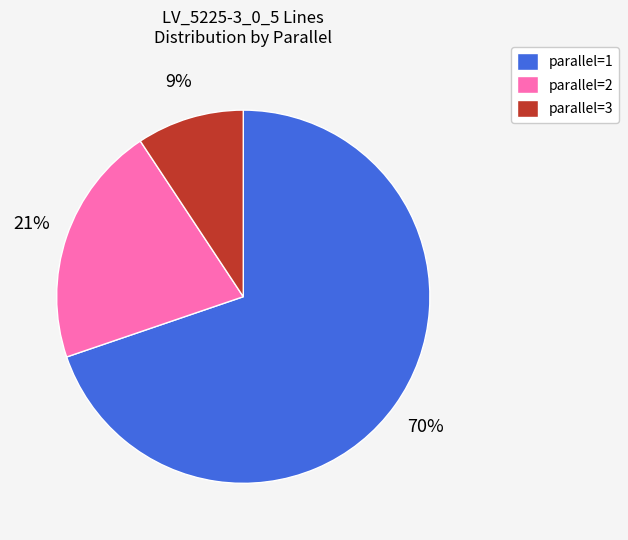

Rank the categories by value from highest to lowest.

parallel=1, parallel=2, parallel=3